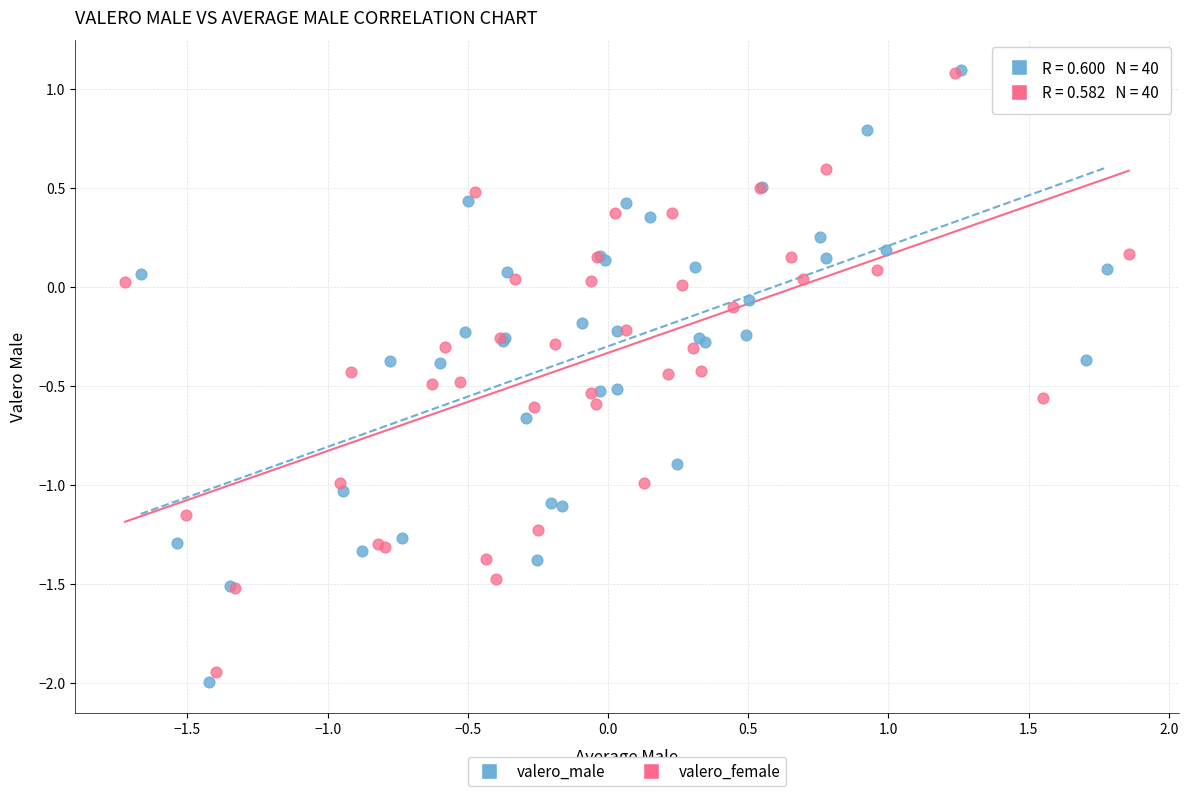

Which series contains the lowest Y value?

valero_male